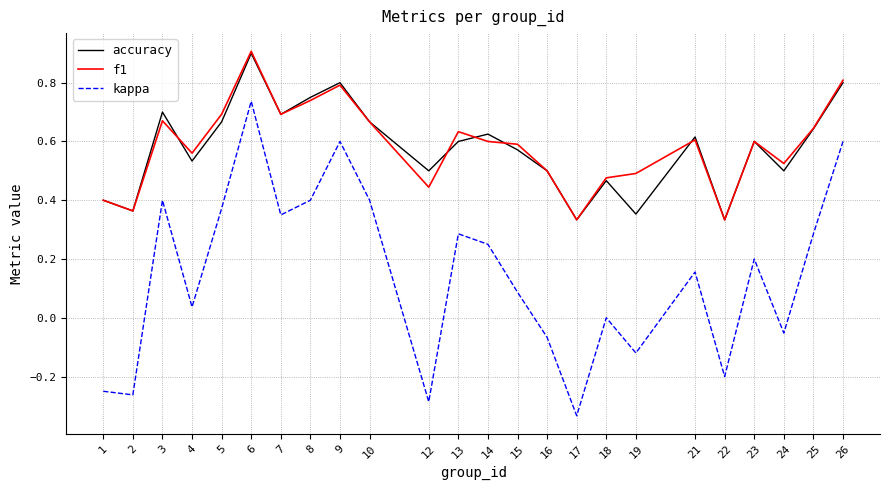

The value of kappa at 16 is -0.0. True or false?

False